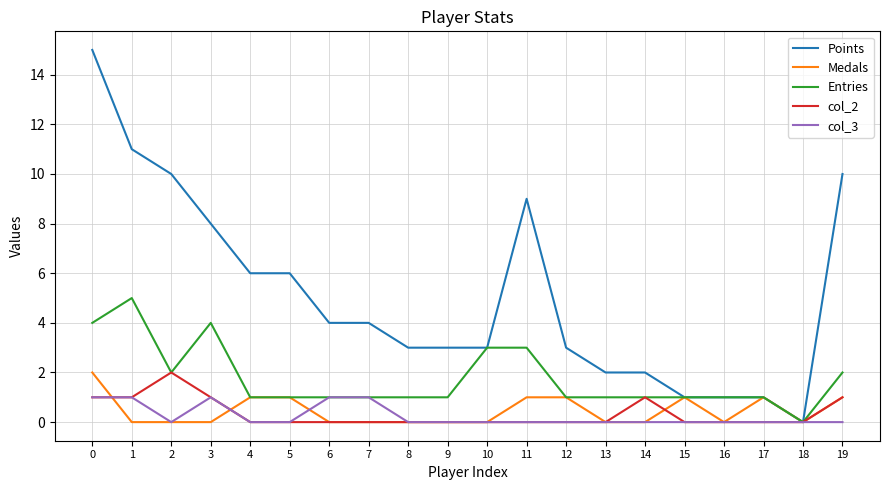

What is the maximum value for Entries?

5